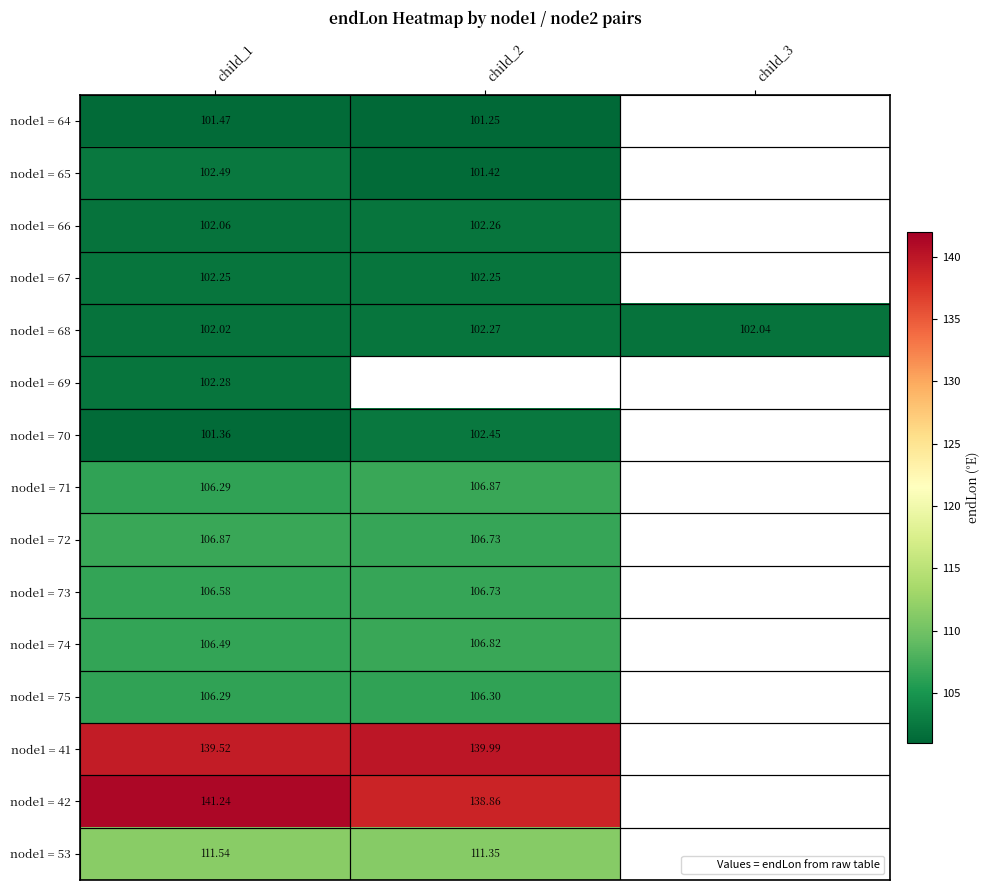

What is the spread (max minus min) of values at child_1?

39.9